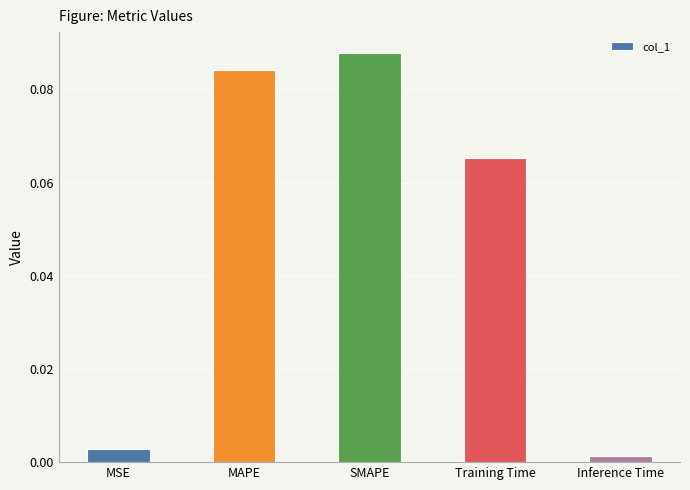

Does the chart contain stacked bars?

No